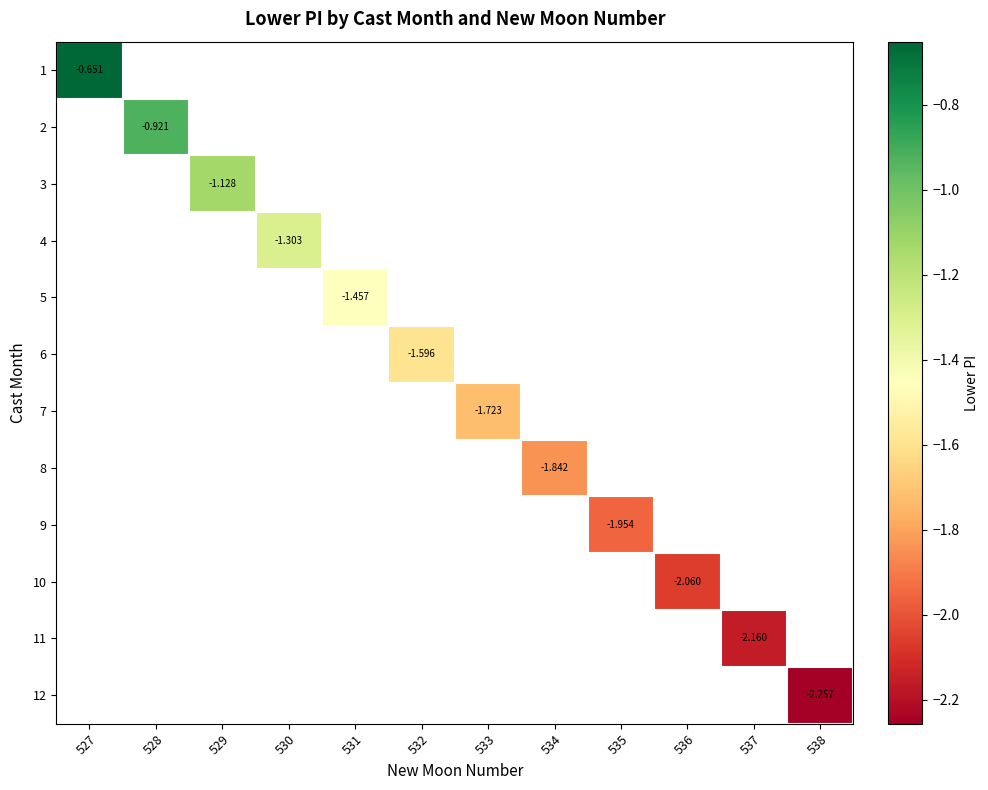

What value does the 5 series have at 531?

-1.5